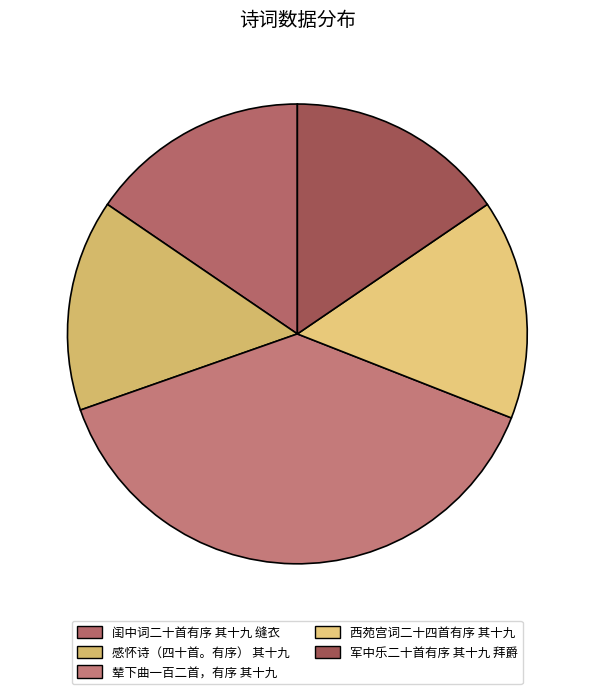

Is 辇下曲一百二首，有序 其十九 the majority of the pie?

No